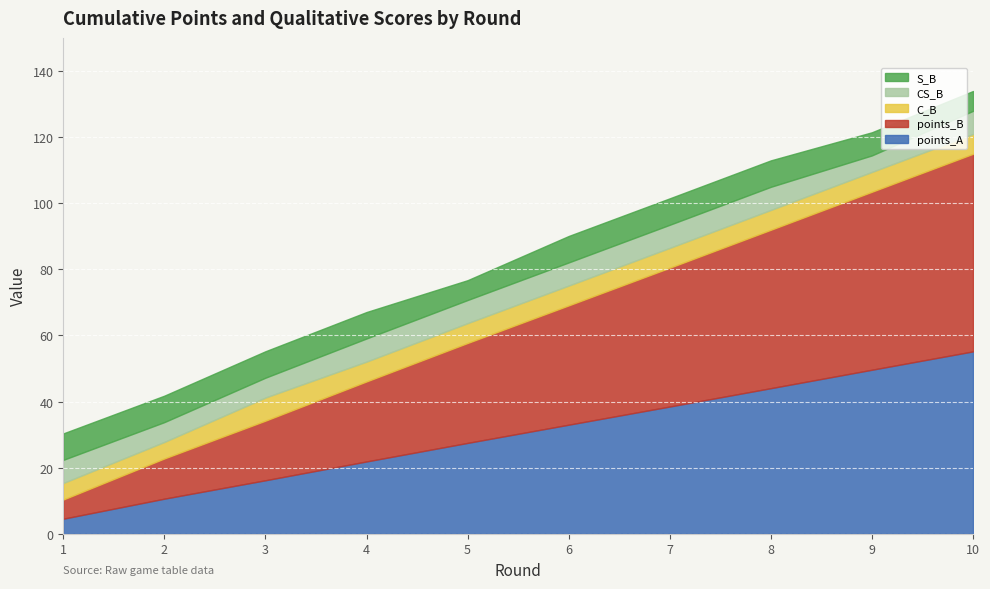

What is the value of the S_B point at the 1st from the left?

8.0